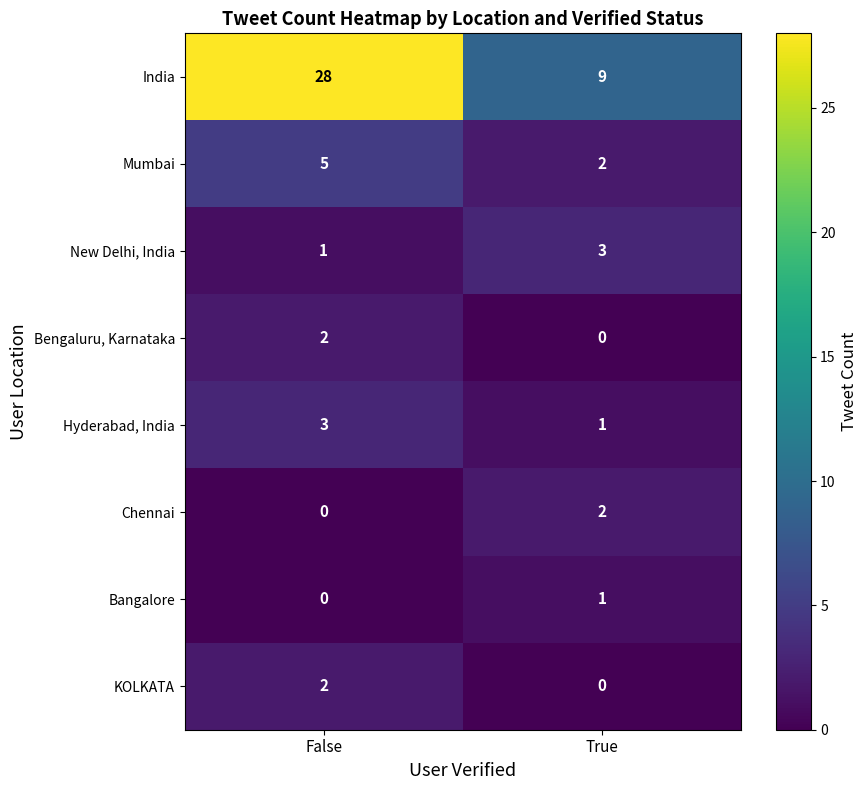

The KOLKATA series shows -1 at True. True or false?

False